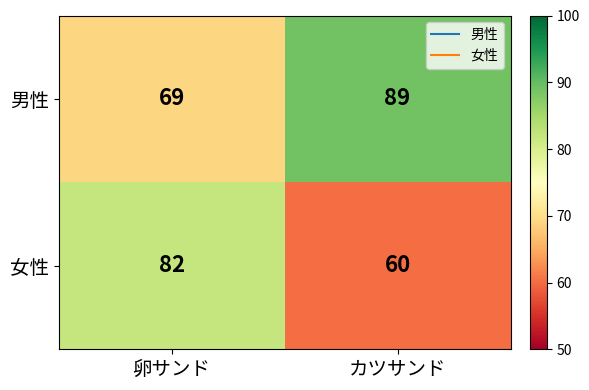

Rank the series at カツサンド from highest to lowest value.

男性, 女性